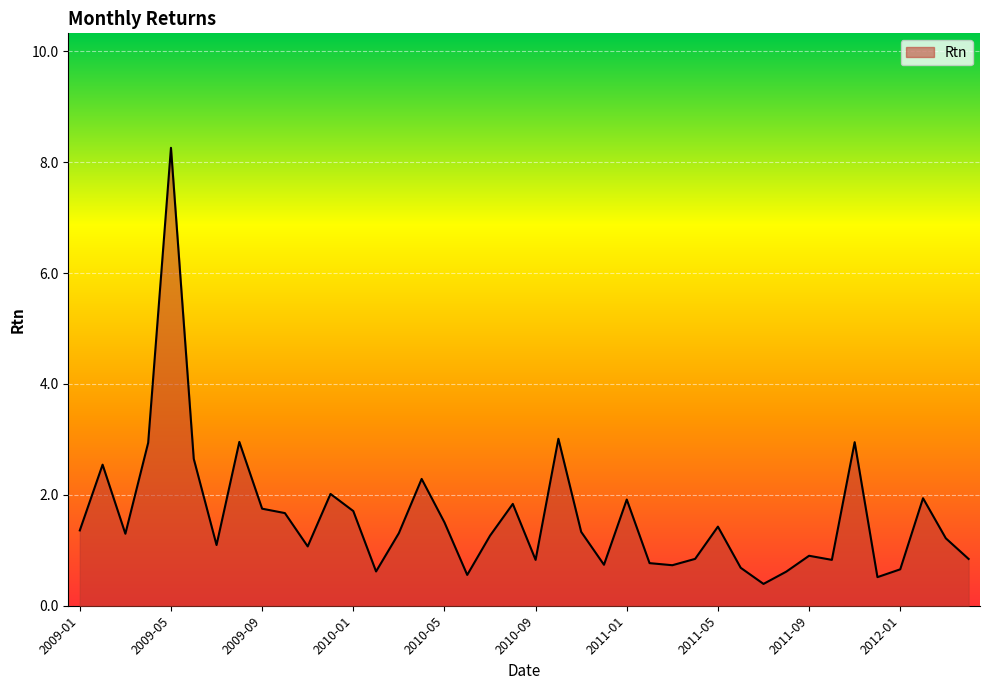

What is the minimum value shown in the chart?

0.4